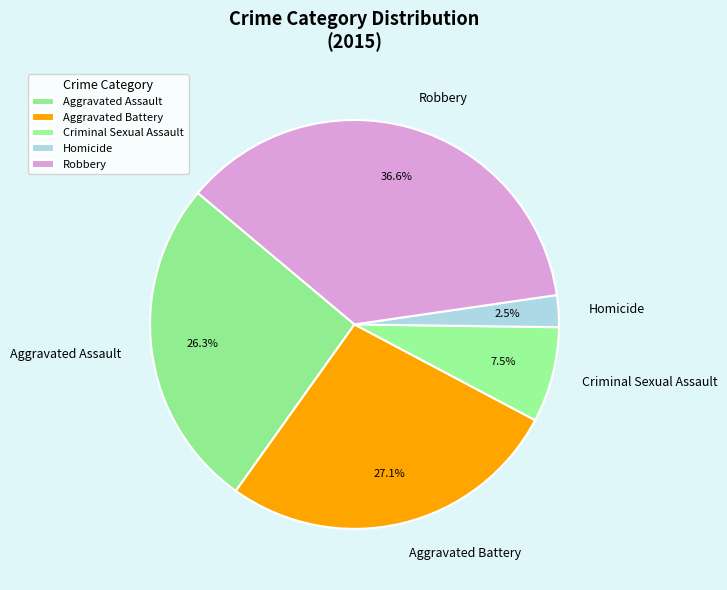

What is the smallest slice in the pie chart?

Homicide